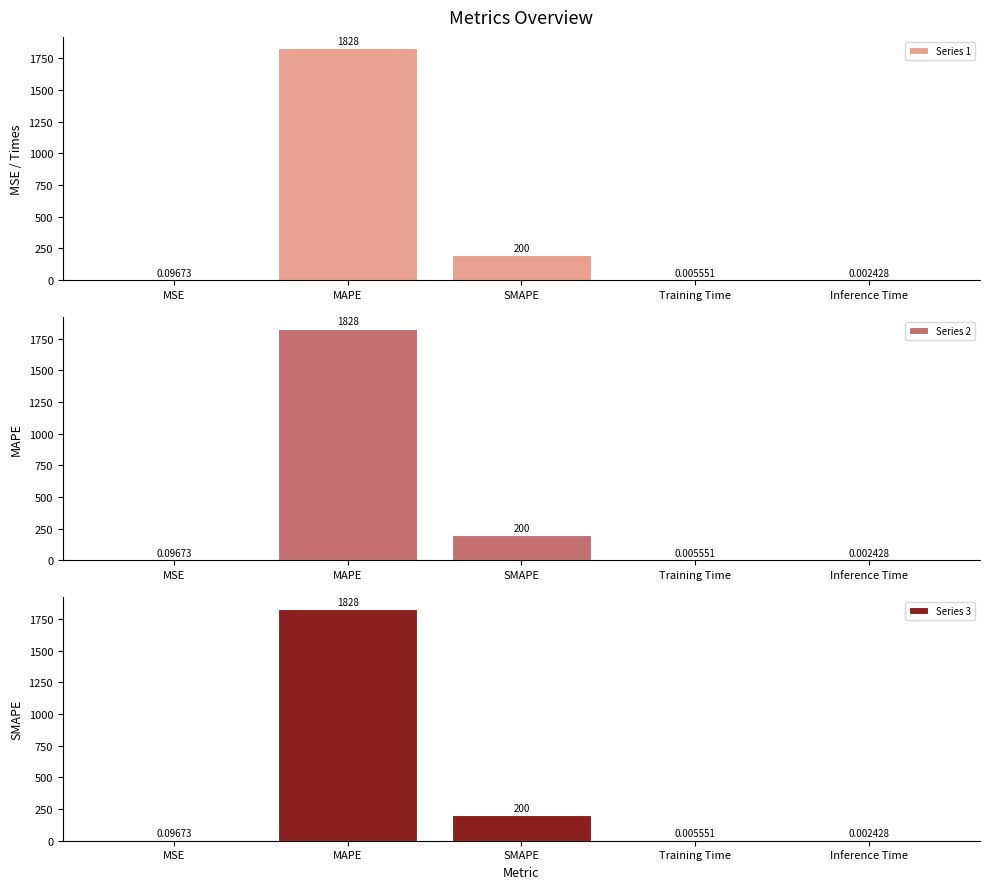

Reading left to right, what are all the values shown in this chart?

Series 1: 0.1	1827.6	200.0	0.0	0.0
Series 2: 0.1	1827.6	200.0	0.0	0.0
Series 3: 0.1	1827.6	200.0	0.0	0.0